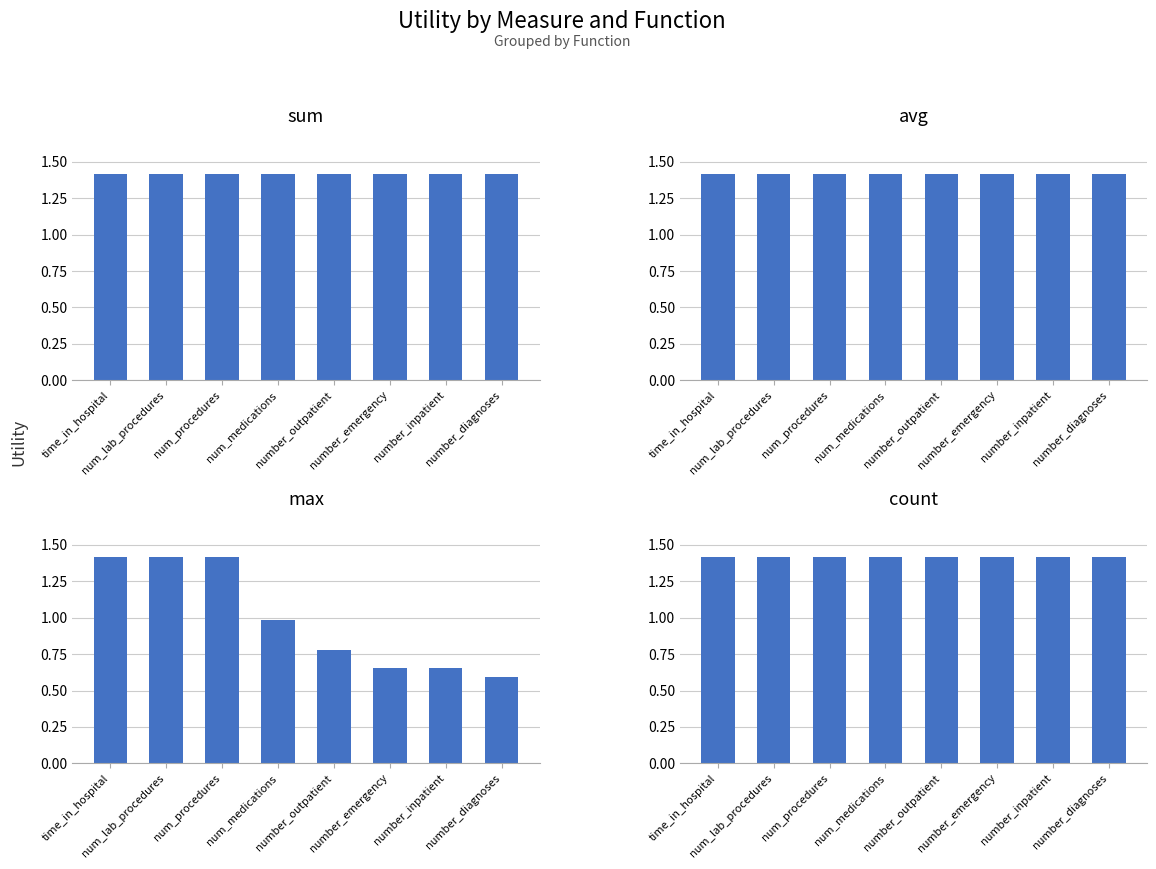

What is the maximum value shown in the chart?

1.4